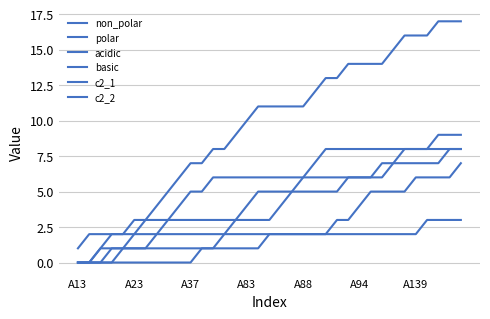

True or false: basic has more than 2 interior local peaks.

False